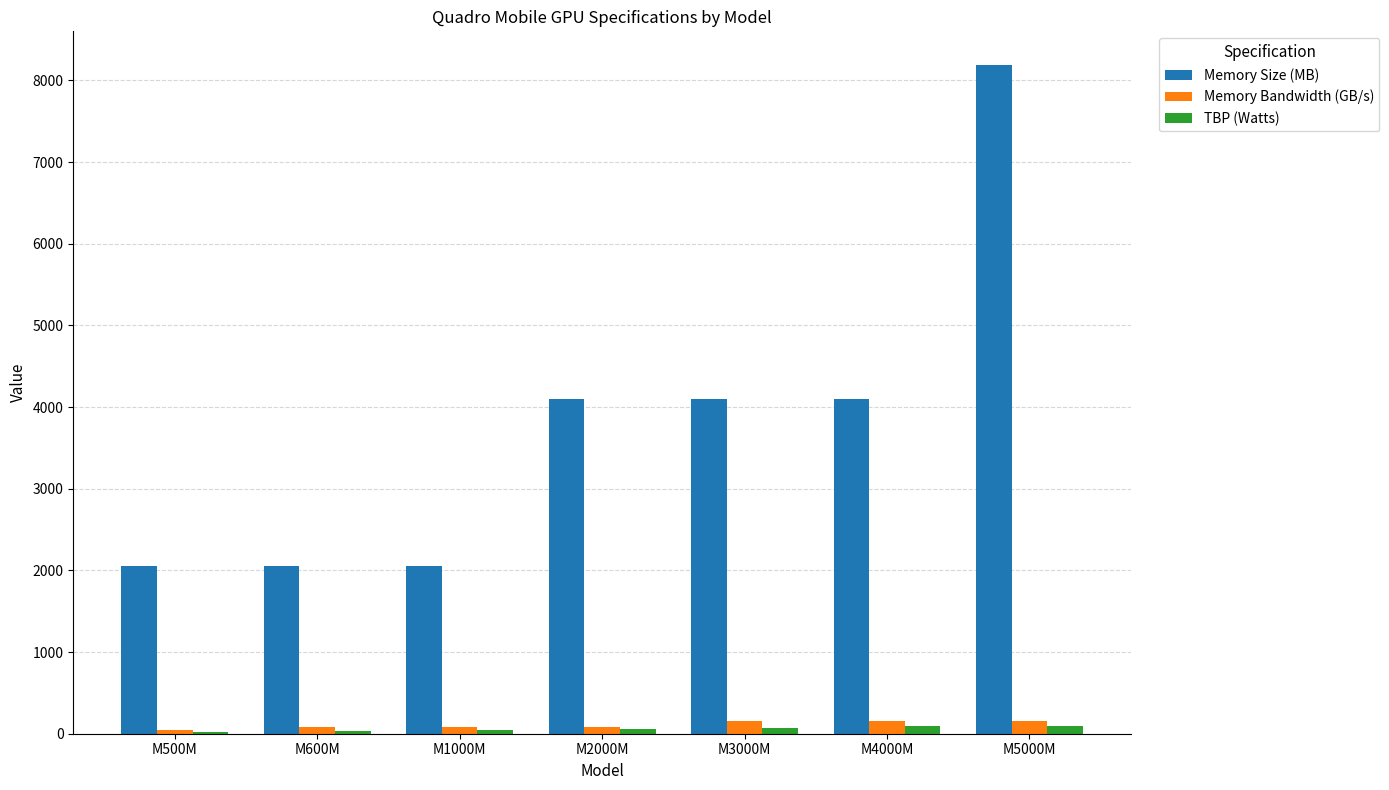

What are all the series names shown in the legend?

Memory Size (MB), Memory Bandwidth (GB/s), TBP (Watts)